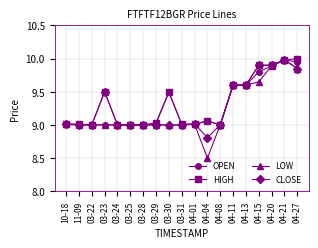

The value of CLOSE at 03-22 is 3.5. True or false?

False